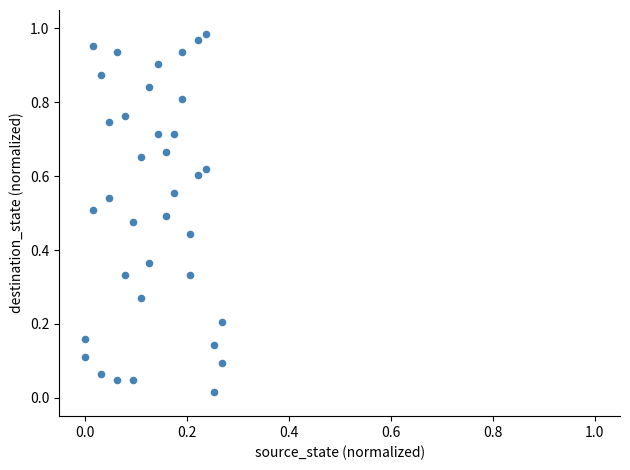

How many data points are displayed?

36